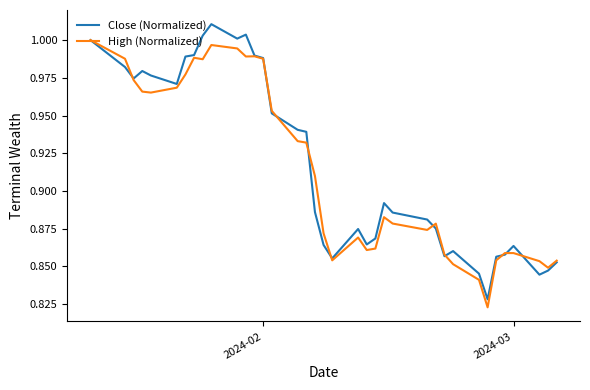

Rank the series by their maximum value, from lowest to highest.

High (Normalized), Close (Normalized)